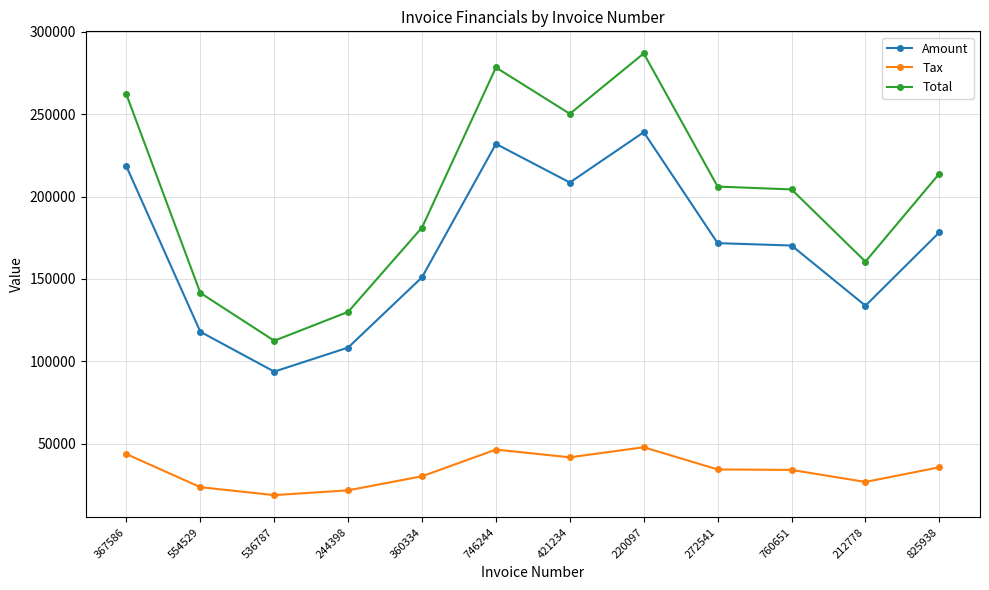

Between 536787 and 212778, which series saw the biggest shift?

Total